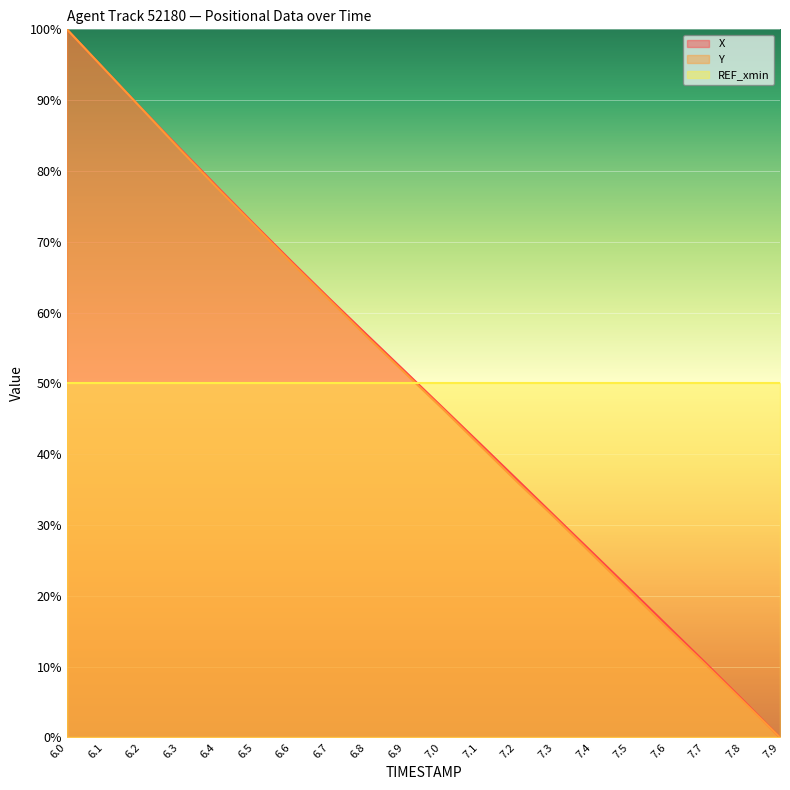

True or false: Y has a value of 77.6 at 6.4.

True